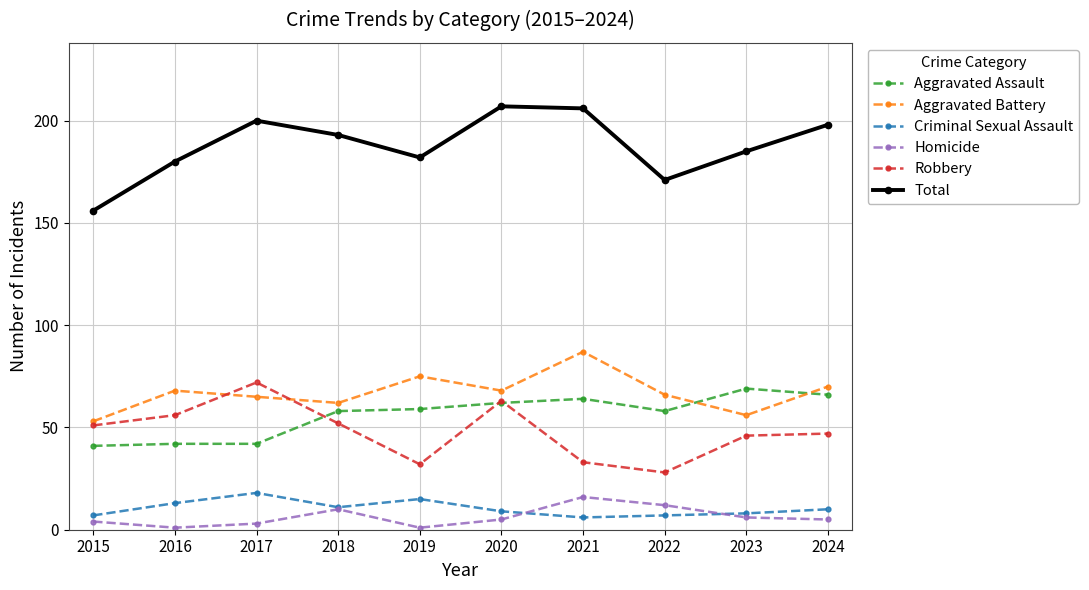

What are all the series names shown in the legend?

Aggravated Assault, Aggravated Battery, Criminal Sexual Assault, Homicide, Robbery, Total